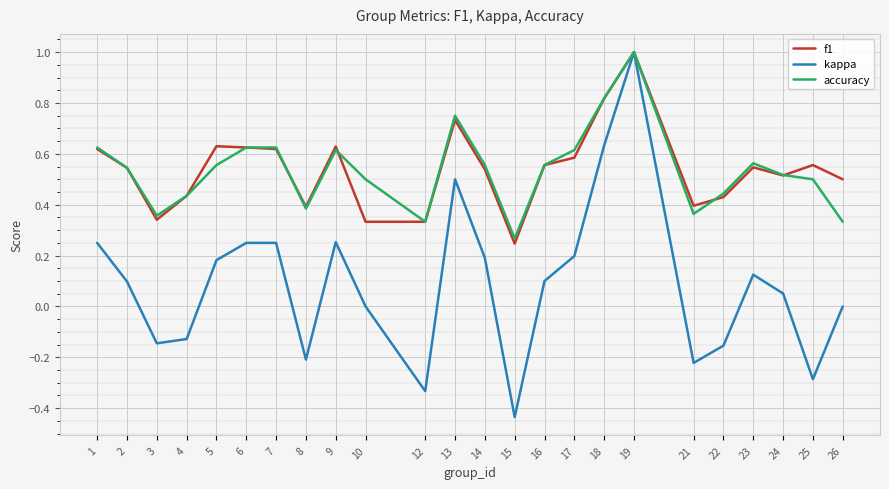

Which series has the largest range (max minus min)?

kappa